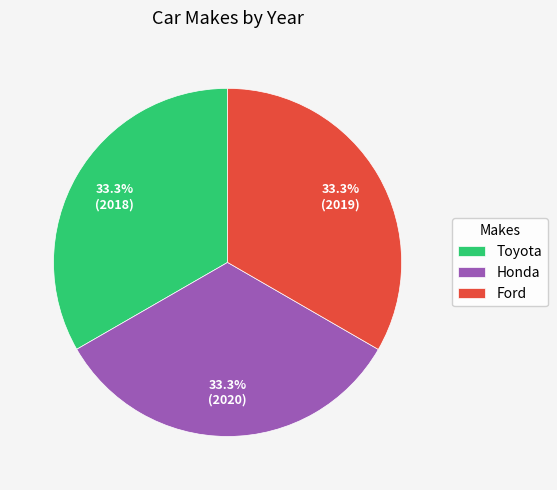

What percentage is the Toyota slice, to the nearest percent?

33%